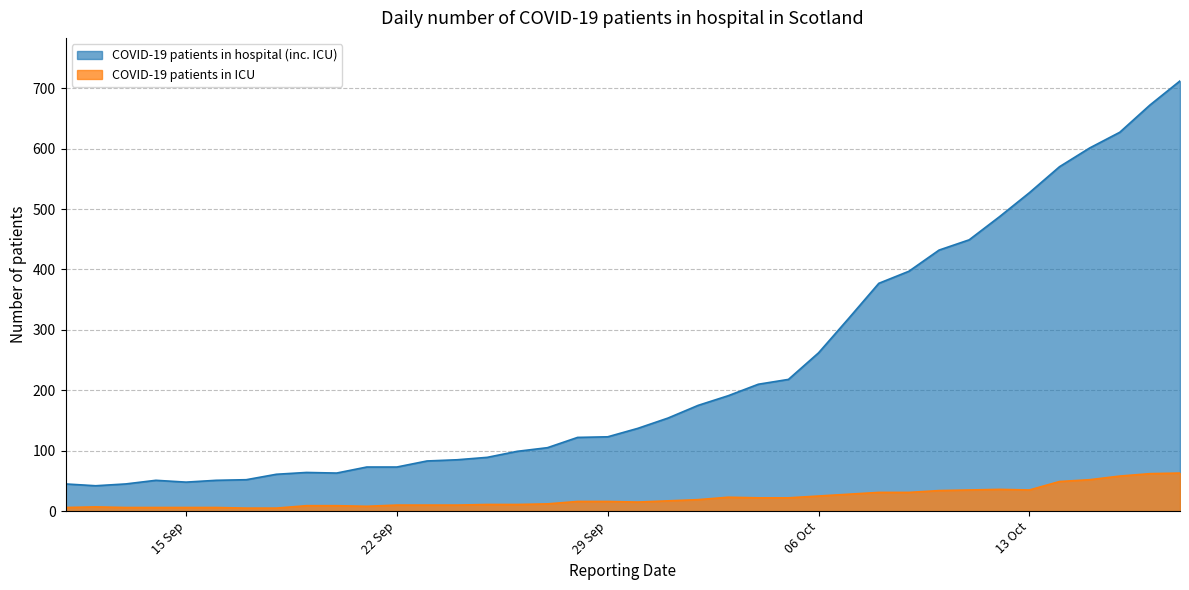

What position from the left is 2020-10-10?

21